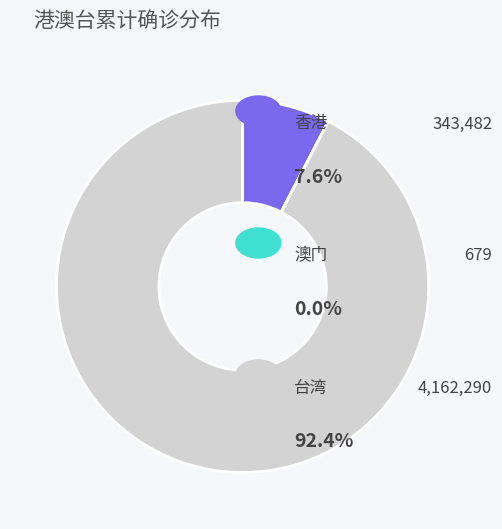

Is there any slice that represents more than half of the pie?

Yes